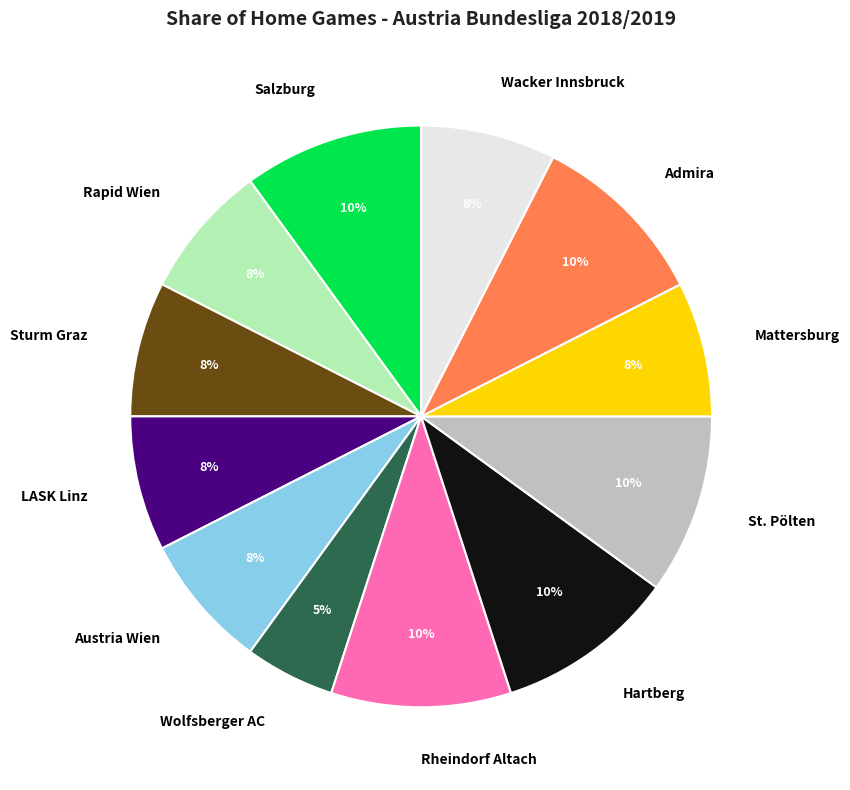

To the nearest percent, what is the average slice percentage?

8%